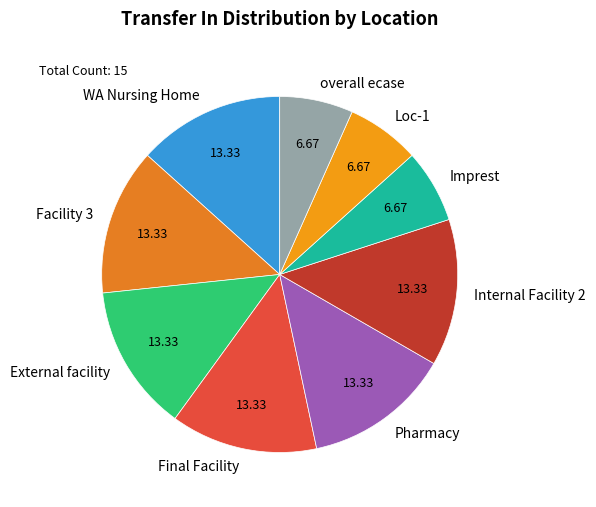

Combined, do Facility 3 and External facility account for over 50%?

No